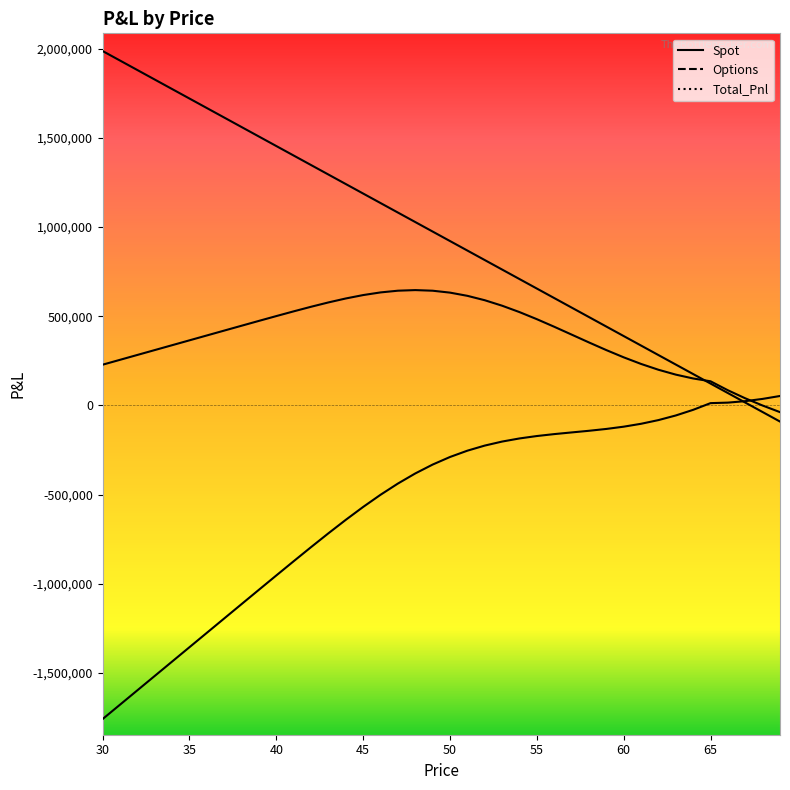

Is this an area chart (filled region under the line)?

No